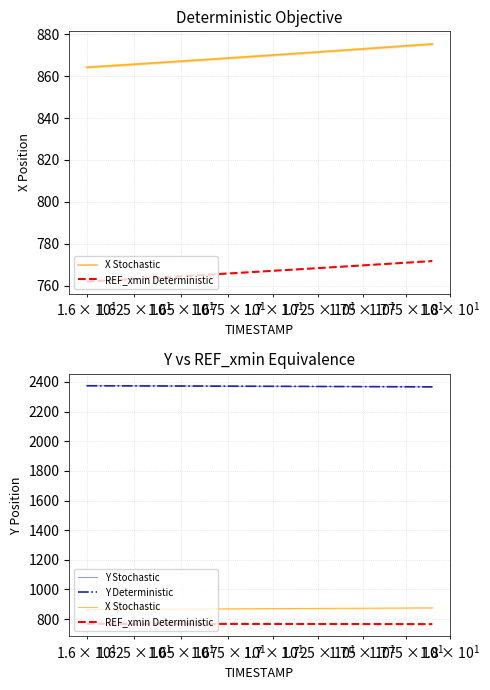

Which series has the largest total across all categories?

Y Stochastic